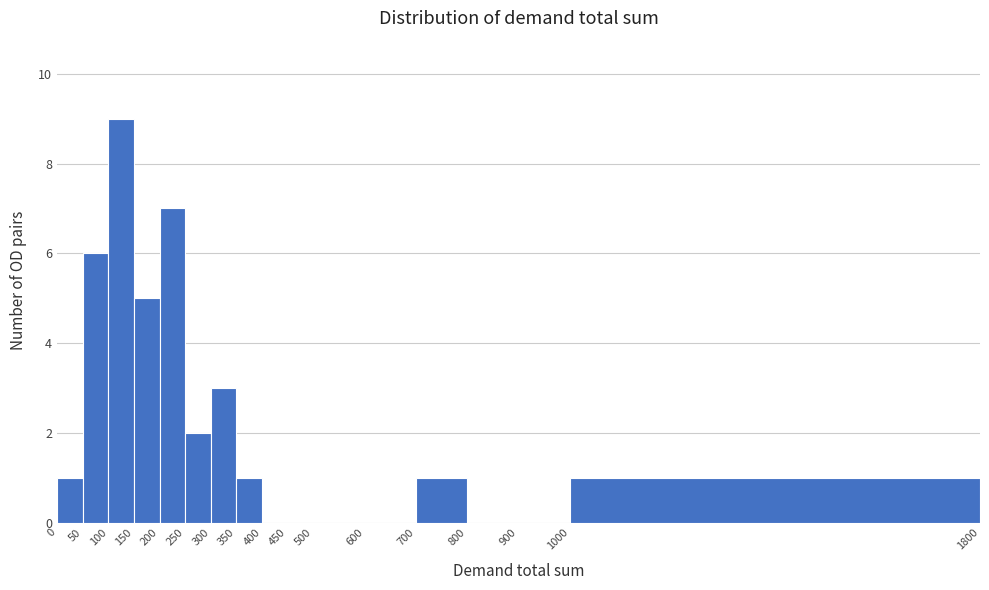

Over which range of the x-axis is the bar tallest?

100 to 150